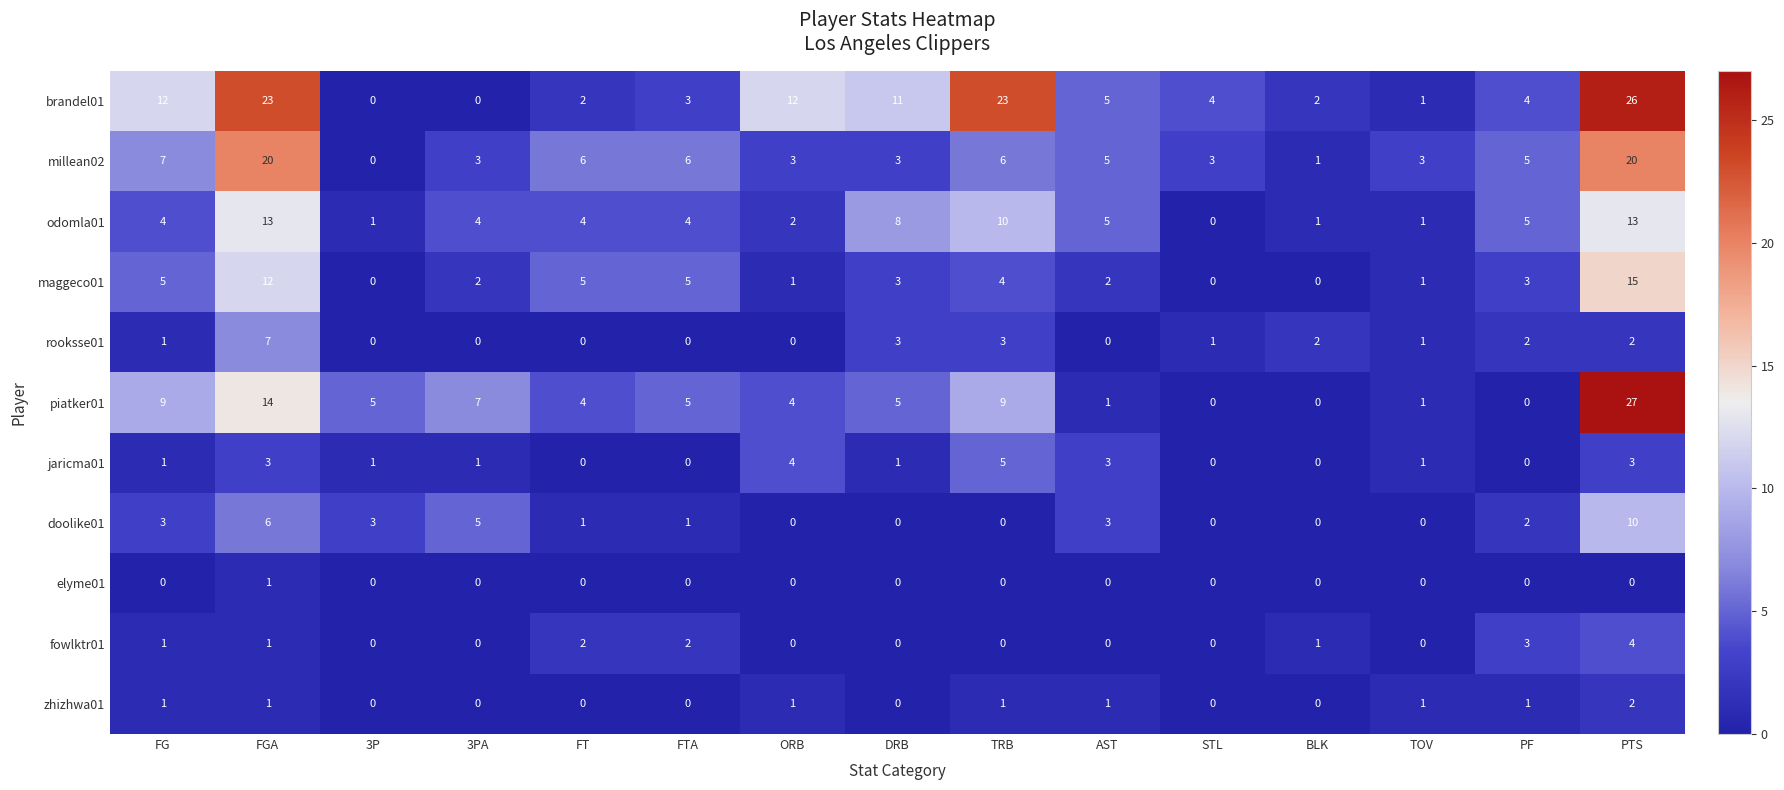

True or false: rooksse01 has a value of 3 at BLK.

False